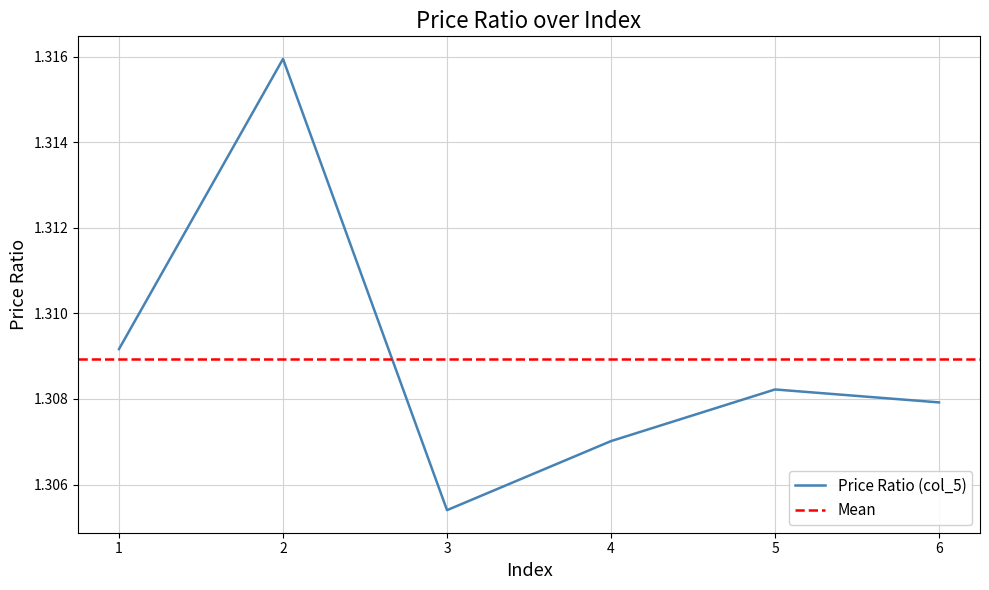

How many distinct data groups are displayed?

1